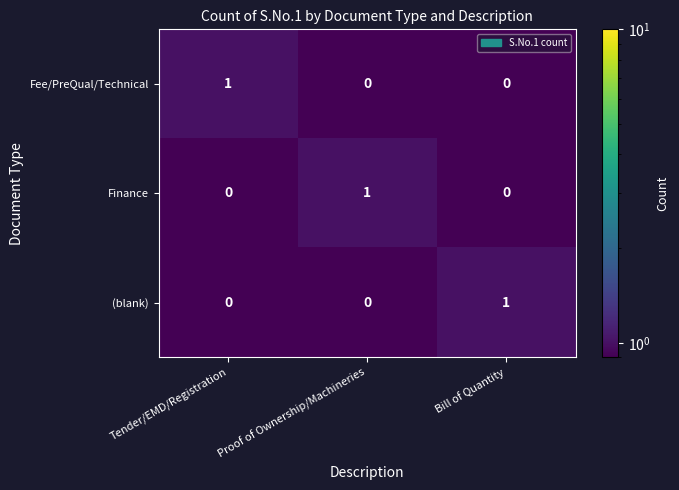

At how many categories does at least one series exceed 0?

3